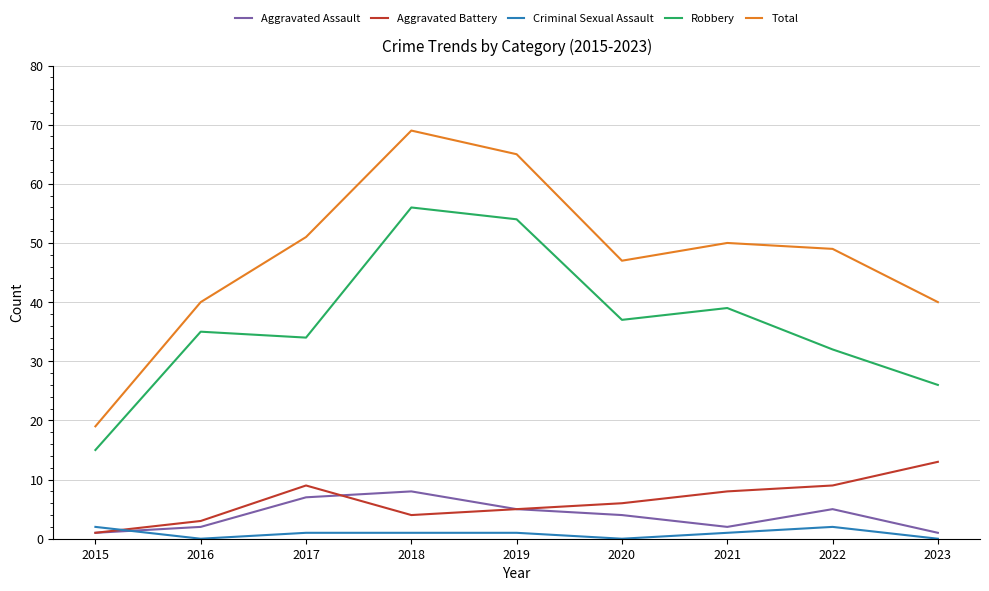

How many categories are shown in the chart?

9